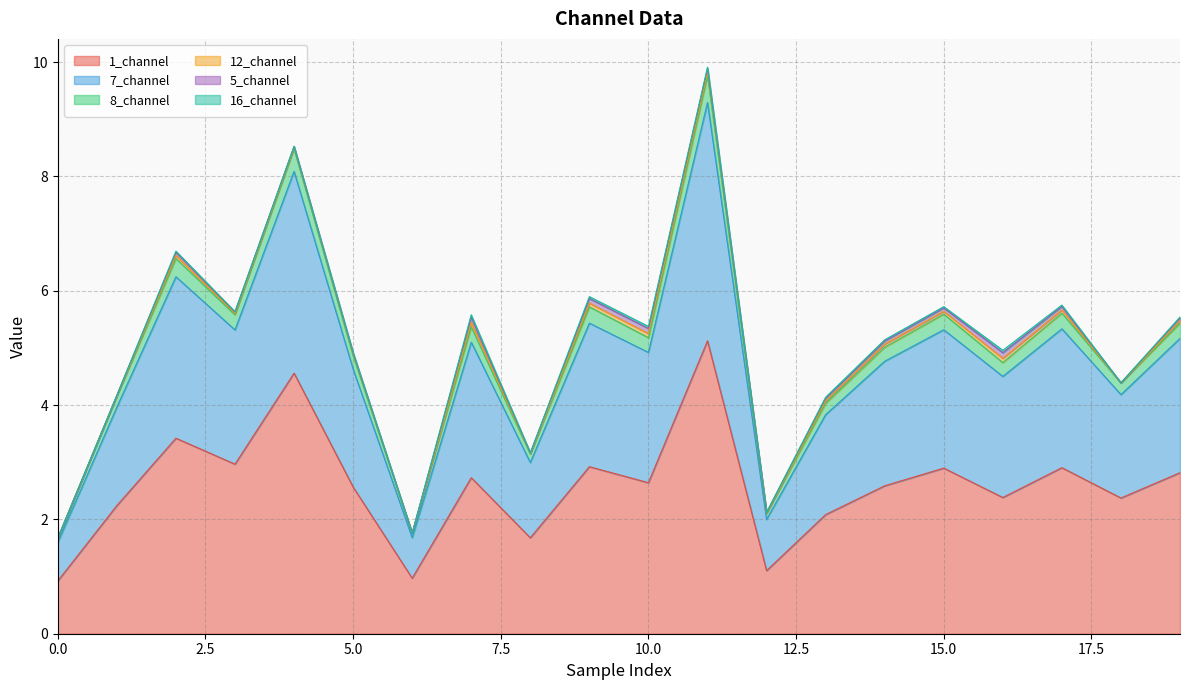

How many data points does each series have?

20